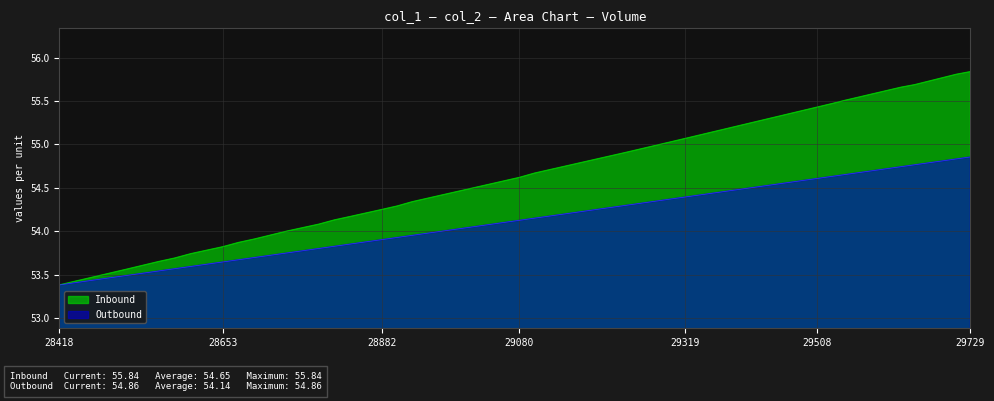

List the series in order of their peak value, lowest first.

Outbound, Inbound